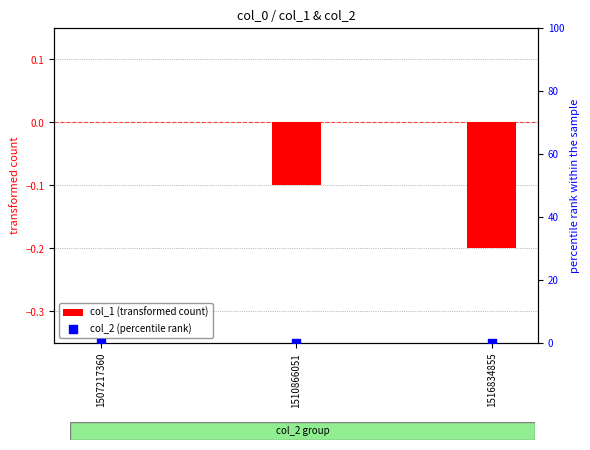

At which category is the sum across all series the highest?

1507217360